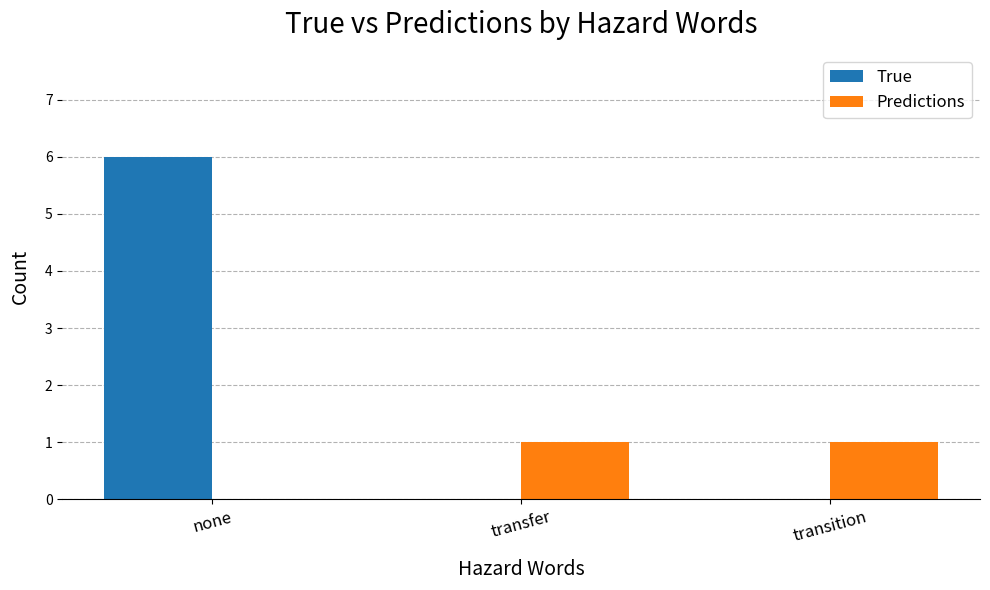

How many series are shown in this chart?

2